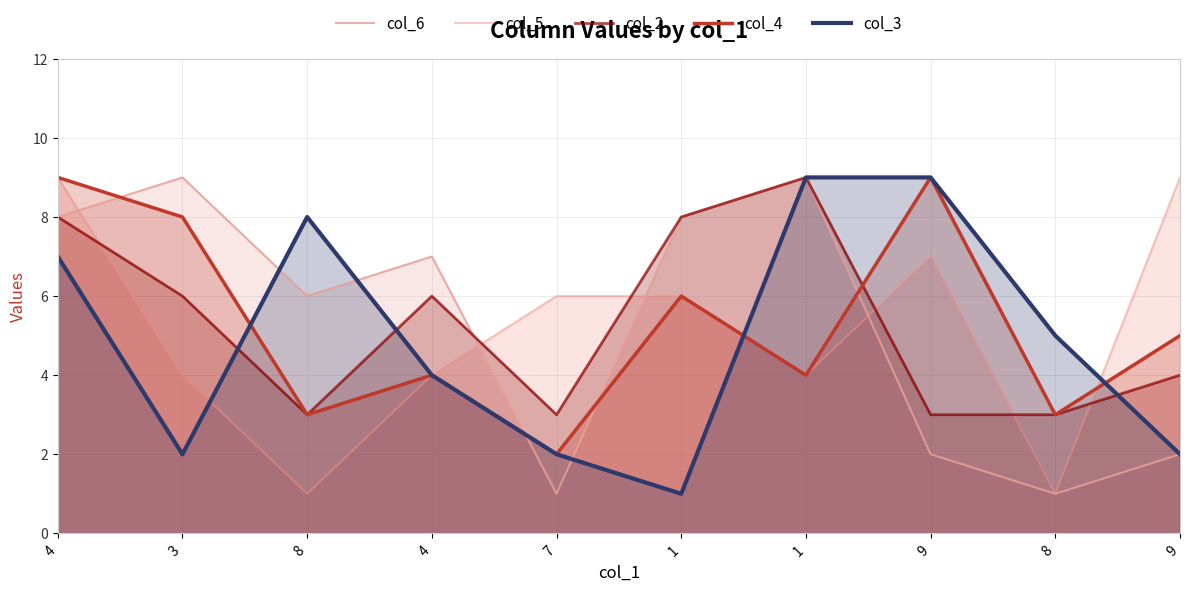

What is the difference between the col_4 values at 8 and 1?

3